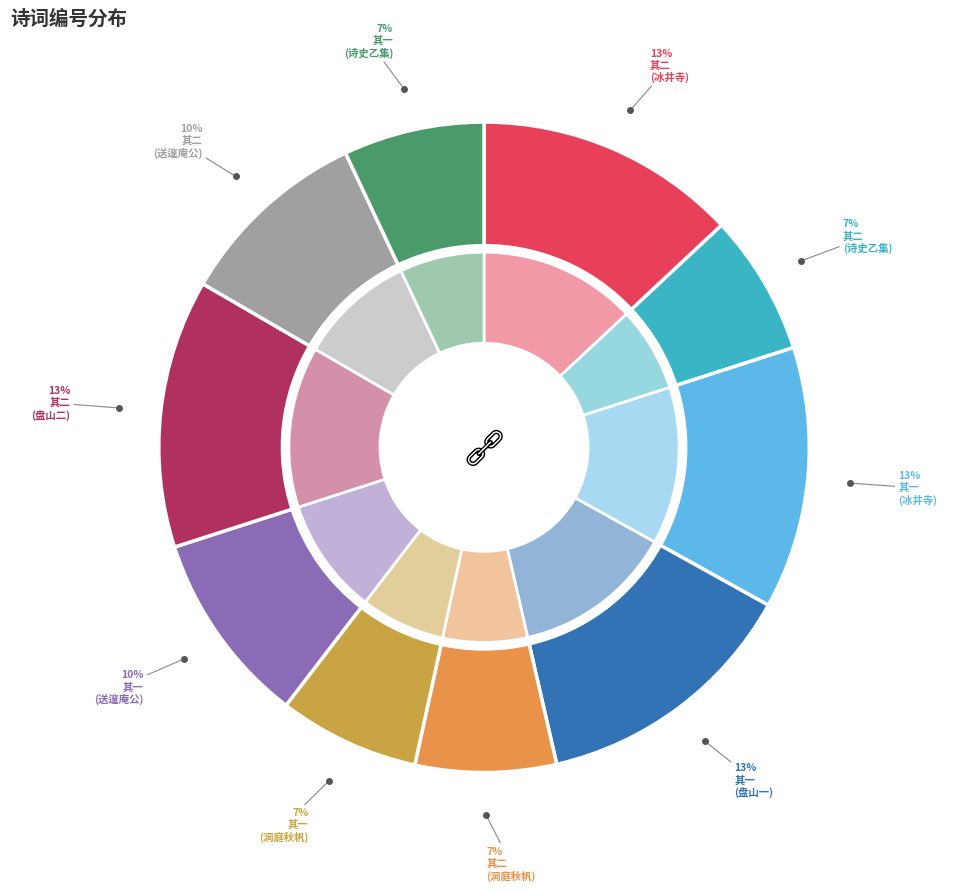

To the nearest percent, what is the difference between the 和师郑辛亥十一月诗史乙集刊成自题其后用原韵二首 其一 and 和金溎生先生冰井寺诗即用原韵二首 其二 slice percentages?

6%